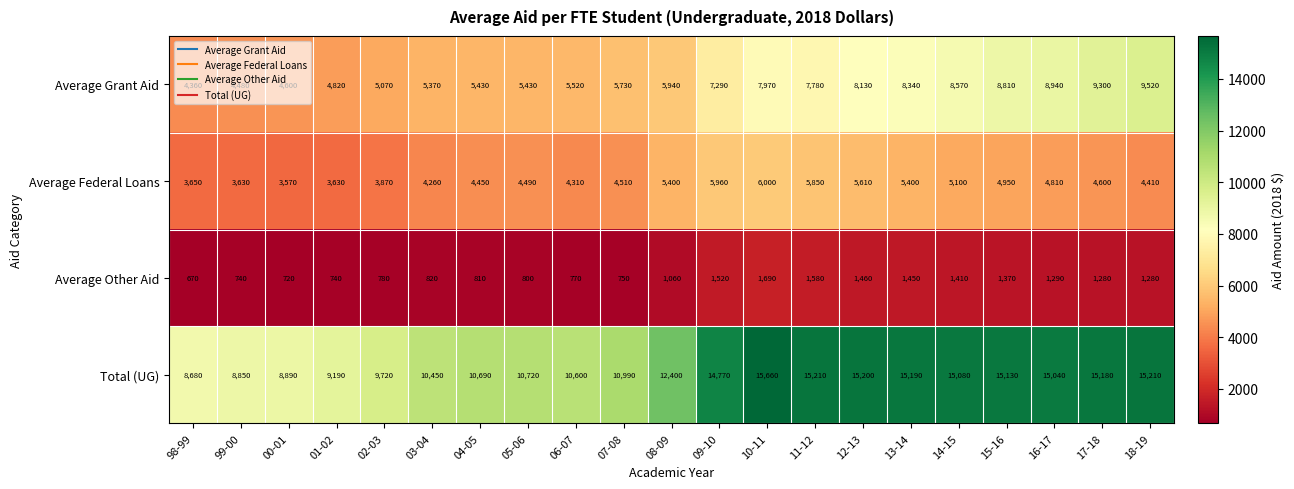

Which series changed the most between 99-00 and 02-03?

Total (UG)